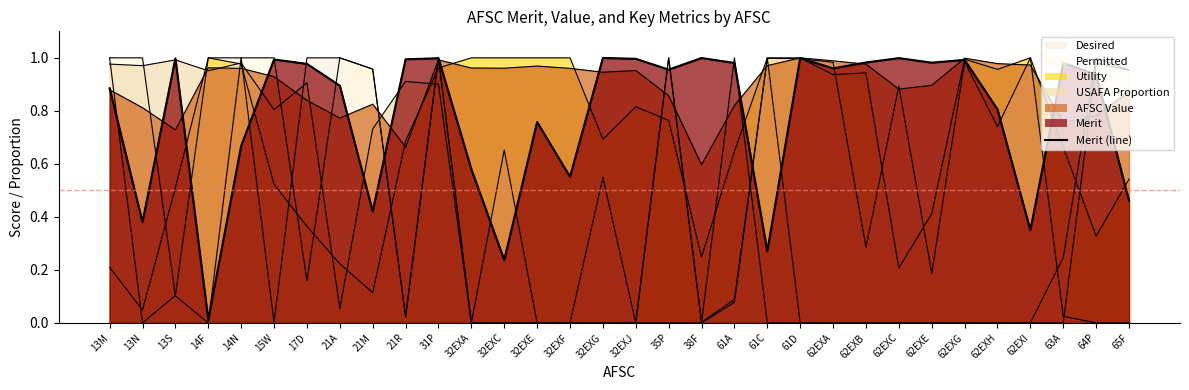

At which category does the data reach its first local valley?

13N